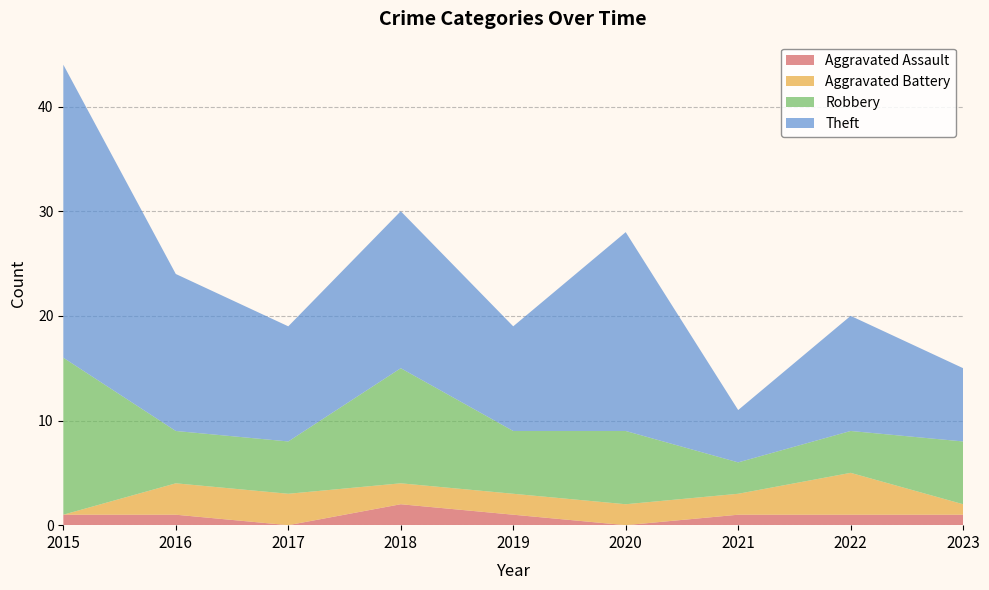

Reading left to right, what are all the values shown in this chart?

Aggravated Assault: 2015=1	2016=1	2017=0	2018=2	2019=1	2020=0	2021=1	2022=1	2023=1
Aggravated Battery: 2015=0	2016=3	2017=3	2018=2	2019=2	2020=2	2021=2	2022=4	2023=1
Robbery: 2015=15	2016=5	2017=5	2018=11	2019=6	2020=7	2021=3	2022=4	2023=6
Theft: 2015=28	2016=15	2017=11	2018=15	2019=10	2020=19	2021=5	2022=11	2023=7